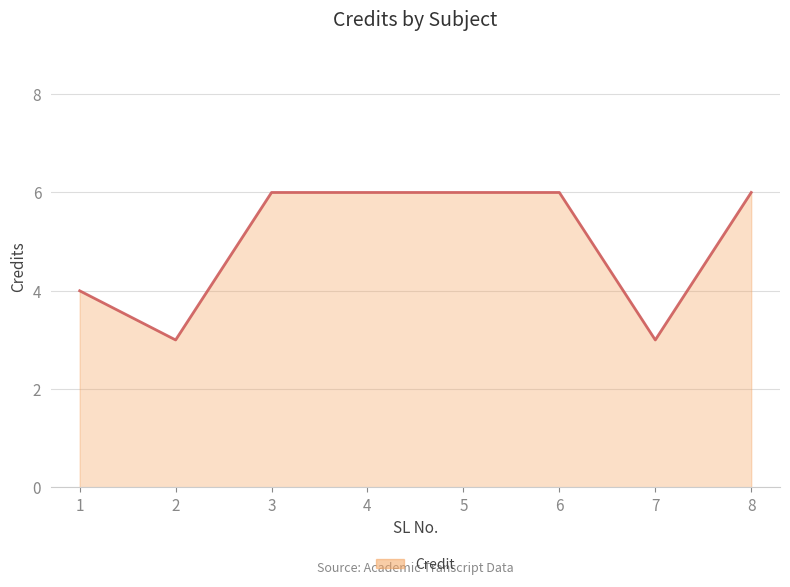

What is the ratio of the value at 7 to the value at 3?

0.5